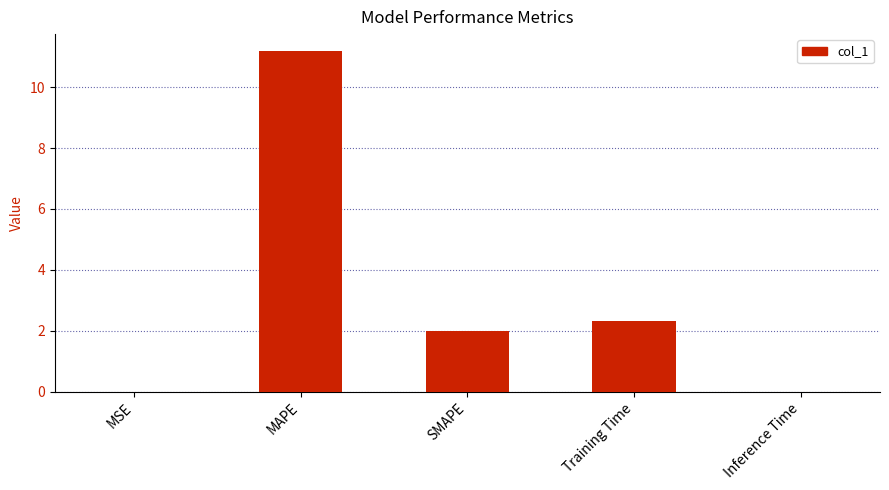

The value at Training Time is 1.4. True or false?

False